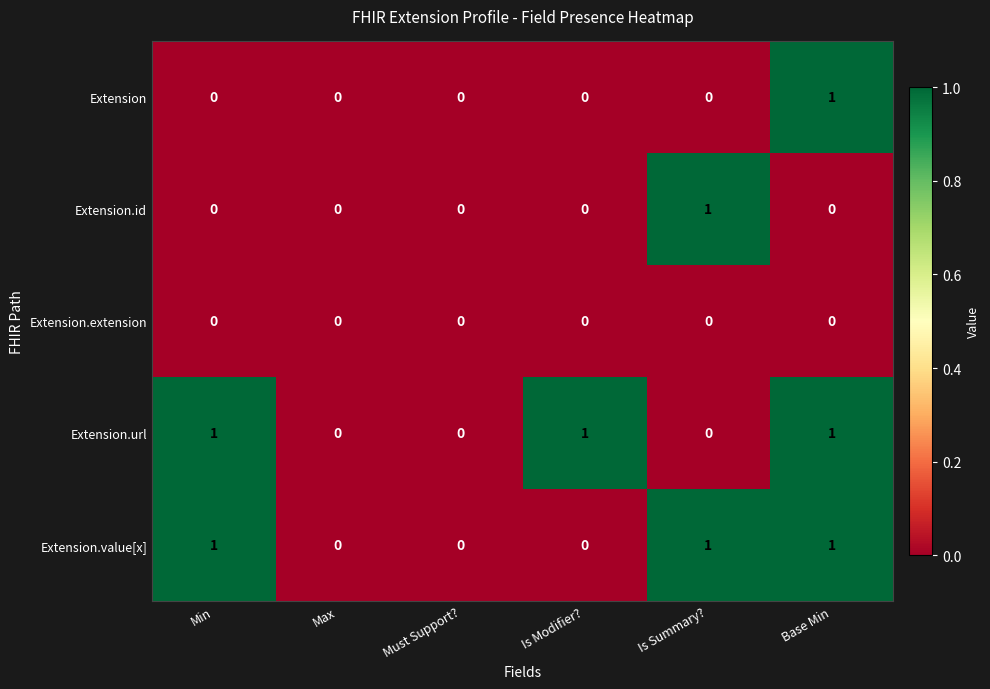

At which category is the sum across all series the highest?

Base Min